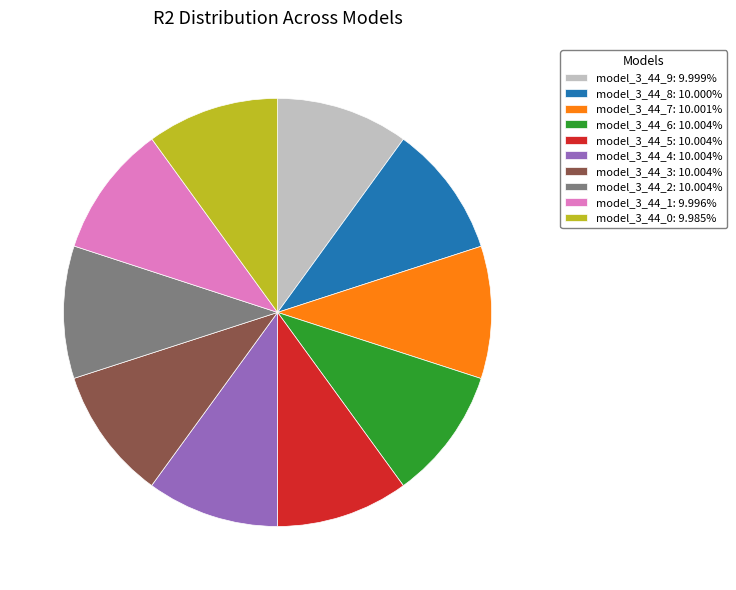

Is there a majority slice in this chart?

No